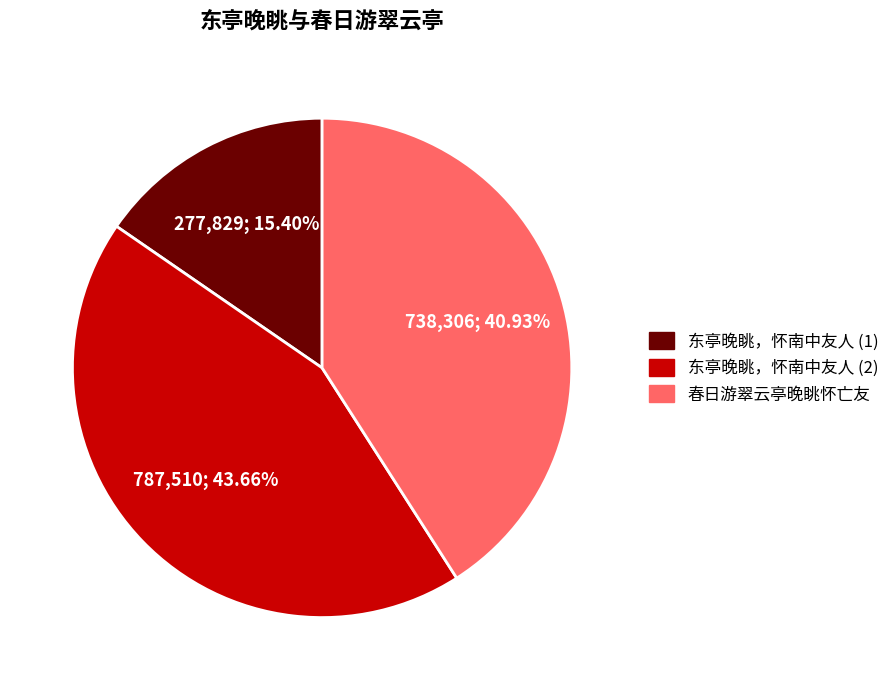

To the nearest percent, what is the difference between the largest and smallest slice percentages?

28%